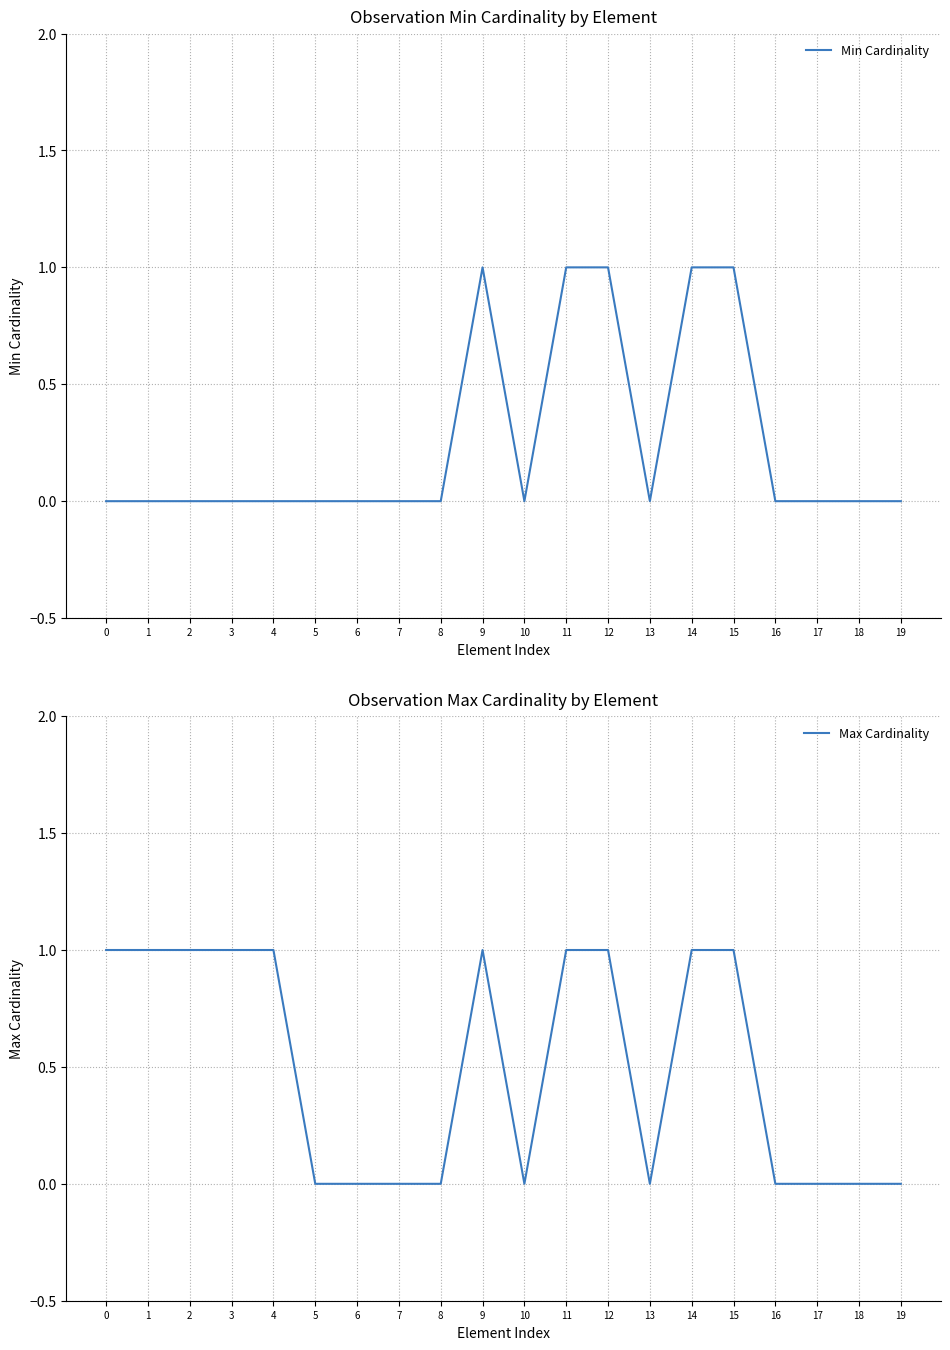

True or false: Min Cardinality and Max Cardinality cross at least once.

False